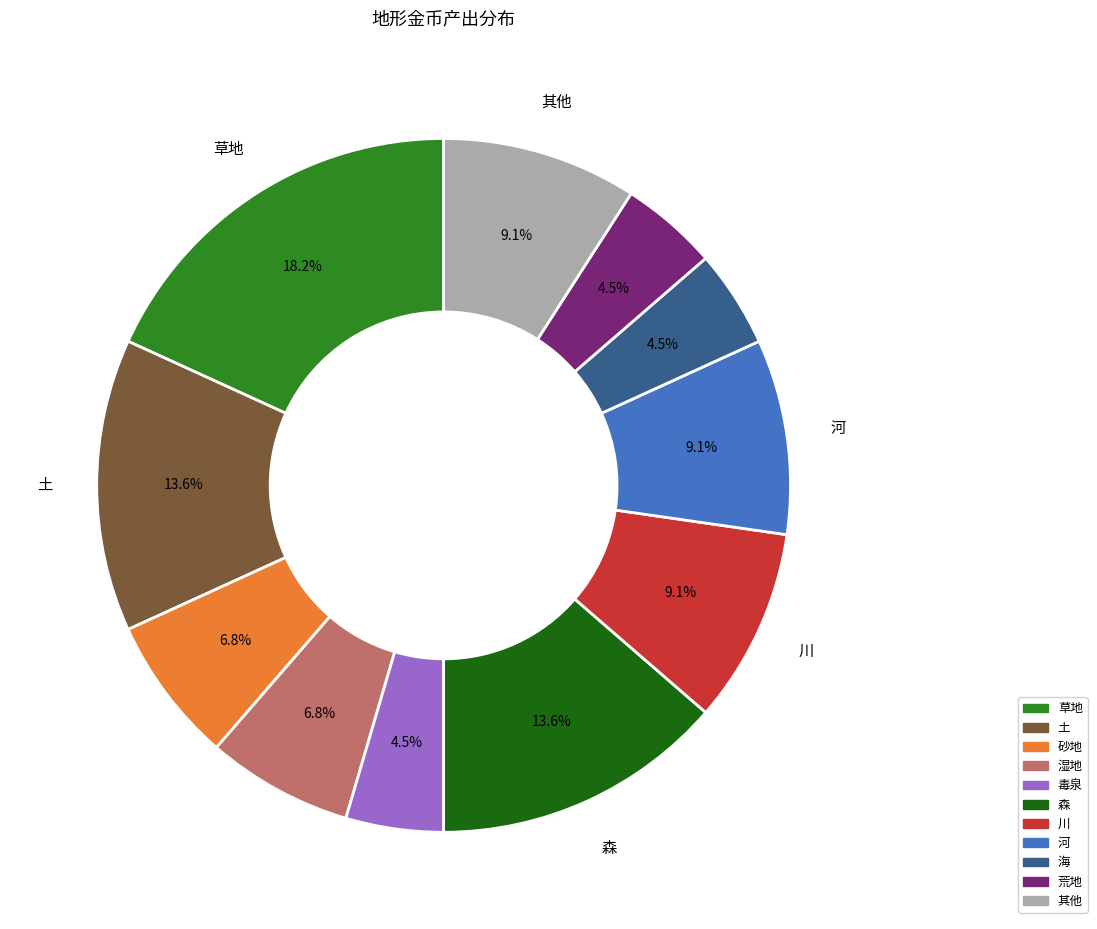

What is the total percentage of 毒泉 and 川?

13.6%